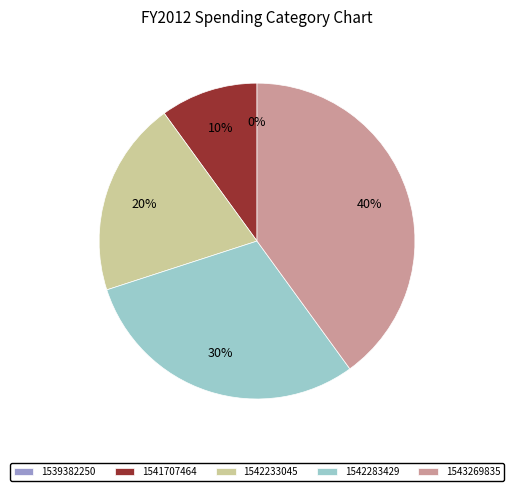

How much of the chart is everything except 1542233045?

80.0%